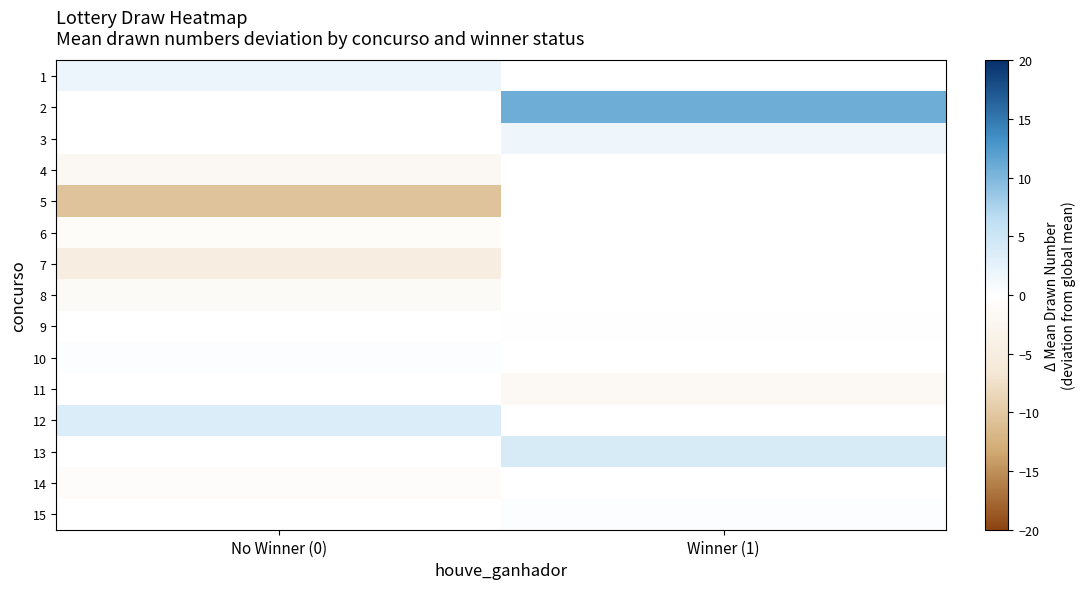

List the labels in order of 1 value, smallest first.

No Winner (0), Winner (1)